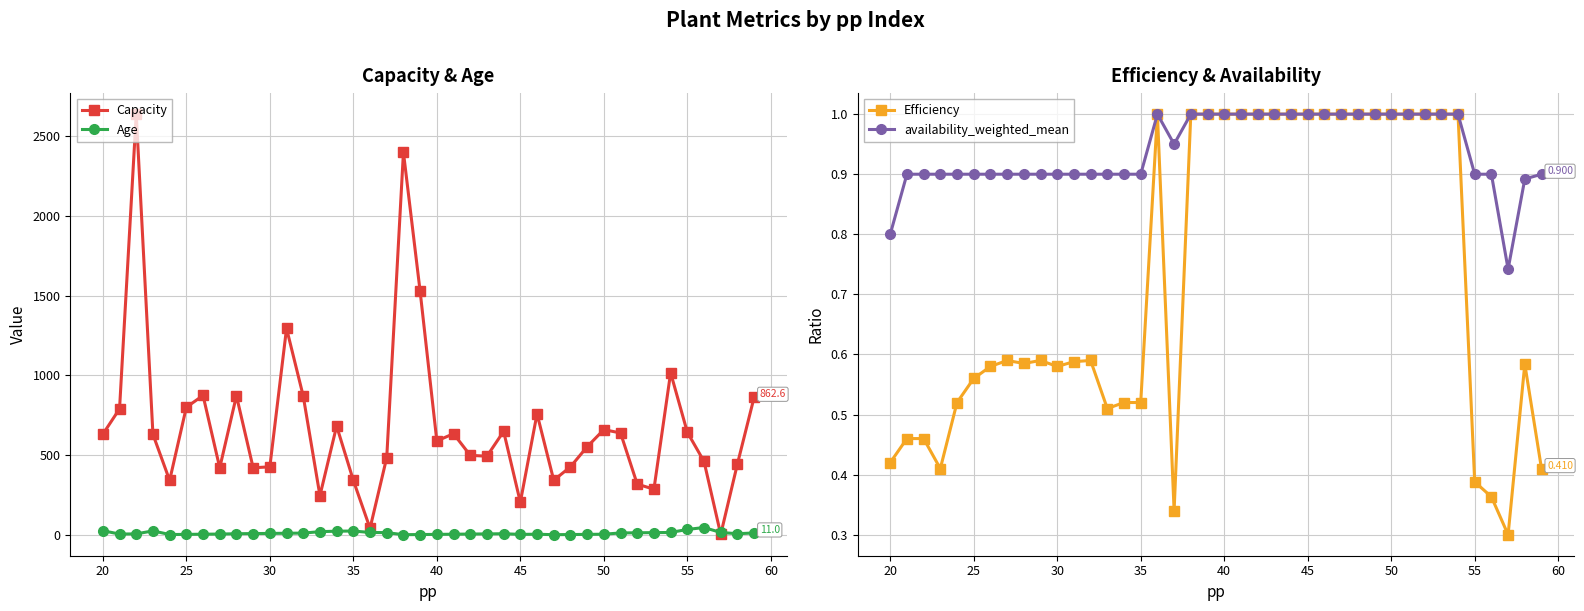

Which series has the largest total across all categories?

Capacity